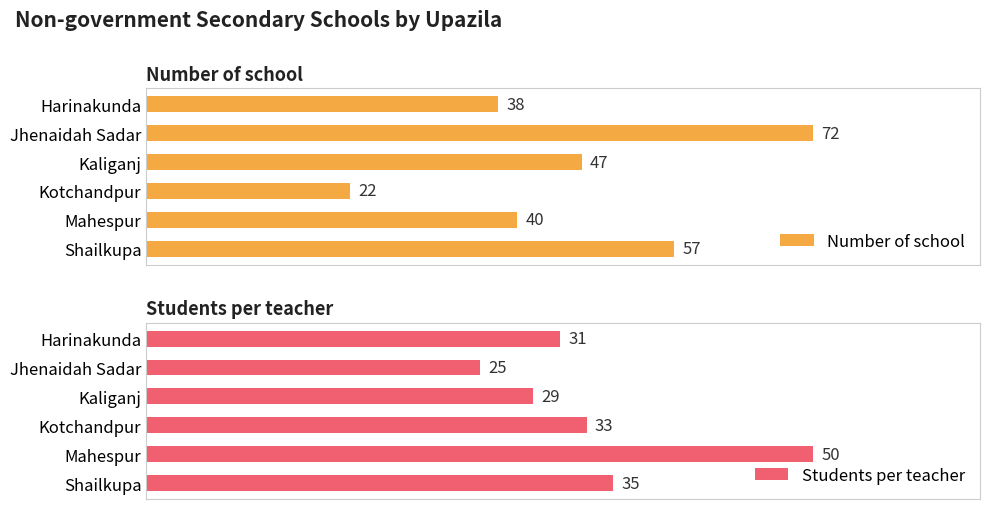

Which category has the highest value in the Number of school series?

Jhenaidah Sadar